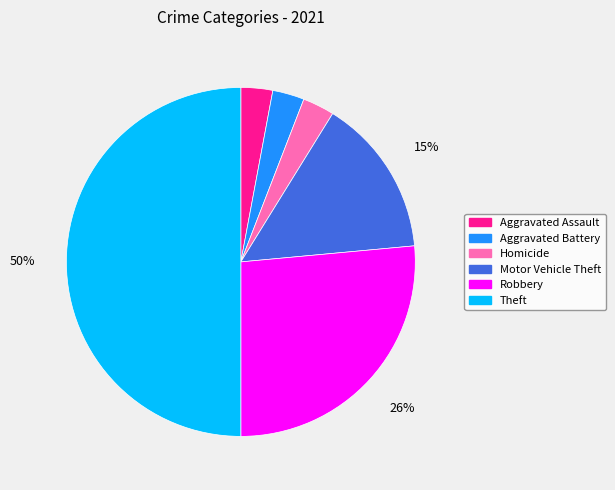

Between Aggravated Battery and Motor Vehicle Theft, which is larger?

Motor Vehicle Theft